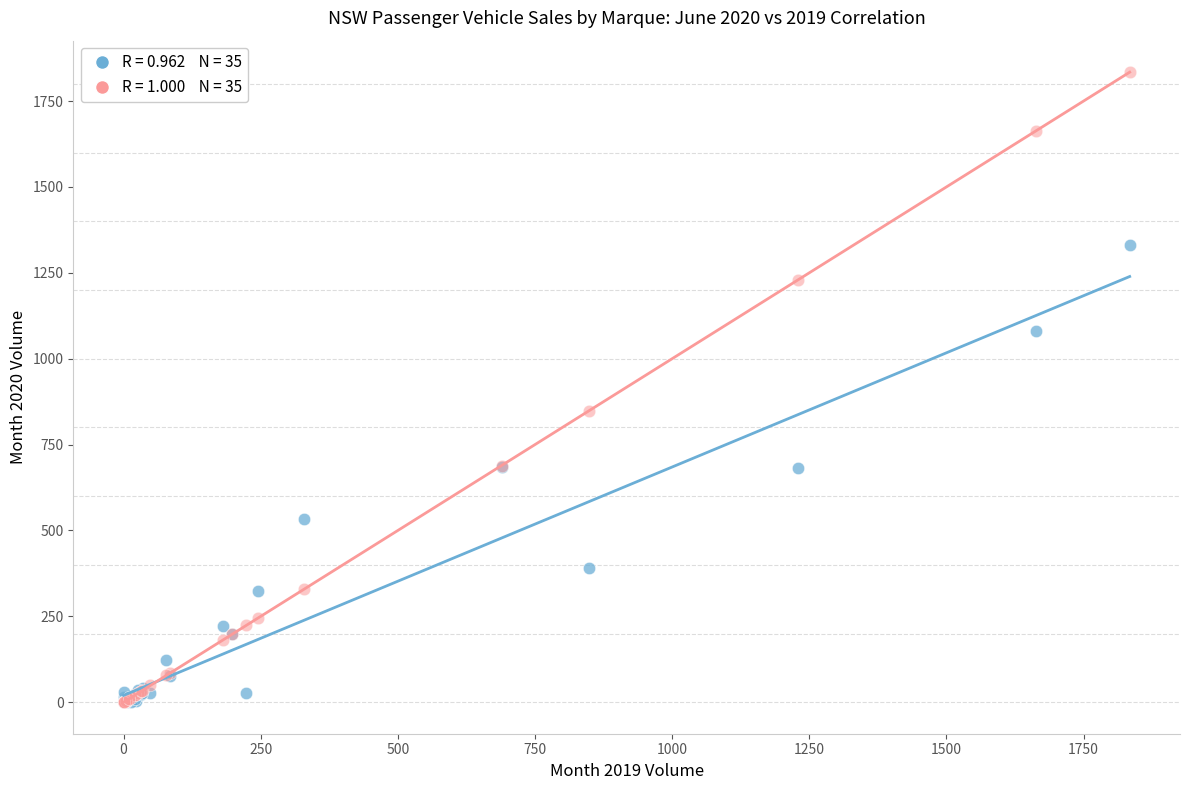

Across all series, what Y value is closest to 917?

848